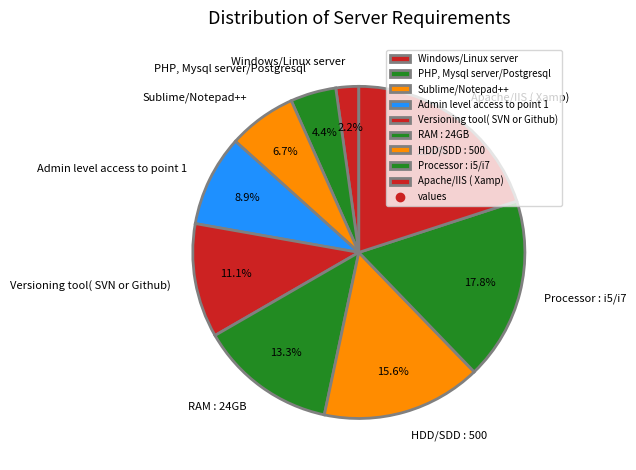

To the nearest percent, what is the difference between the largest and smallest slice percentages?

18%